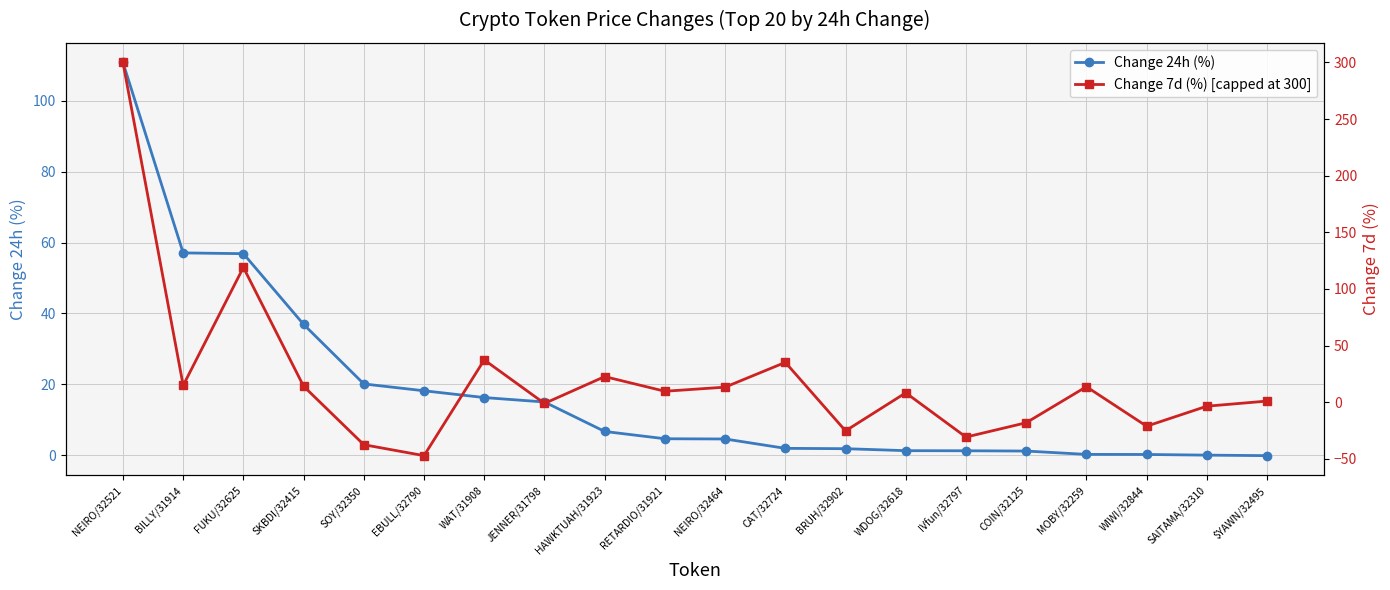

Which series changed the most between MOBY/32259 and WIWI/32844?

Change 7d (%) [capped at 300]